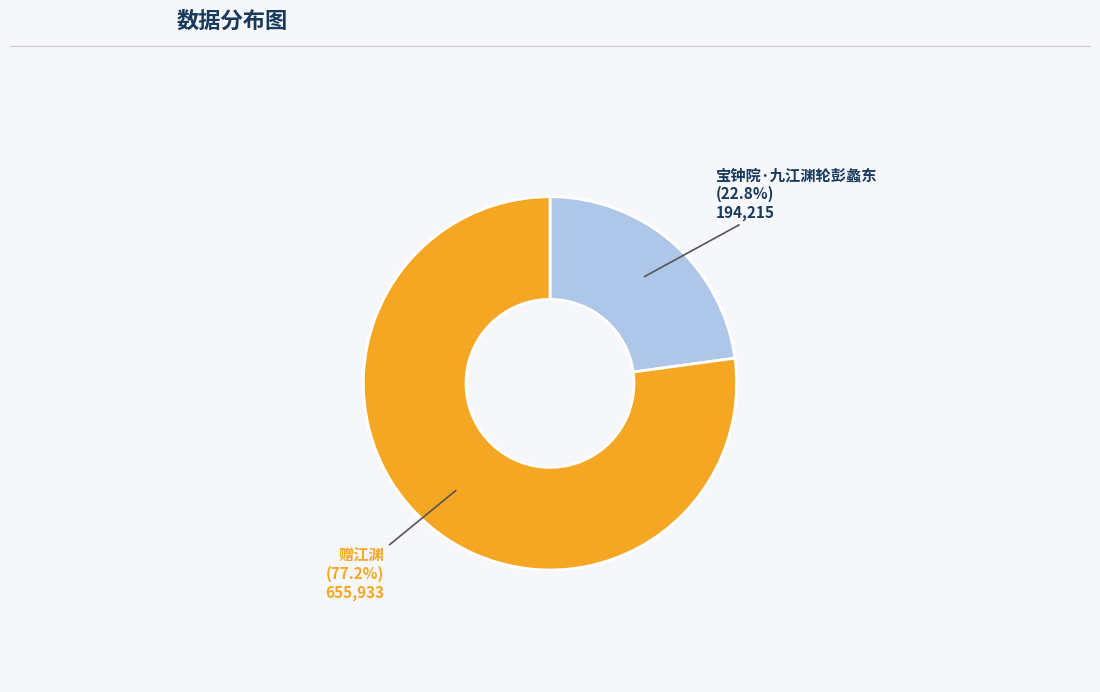

How many slices are in this pie chart?

2